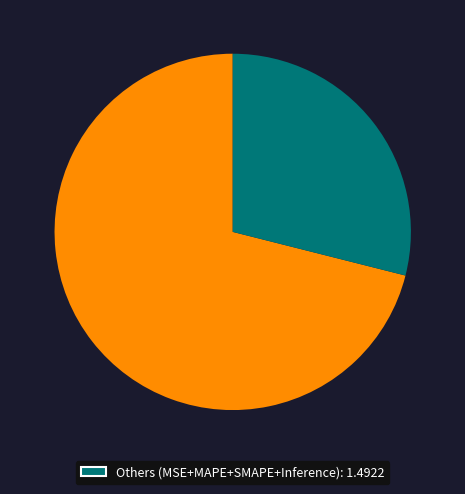

Does any single category account for the majority?

Yes